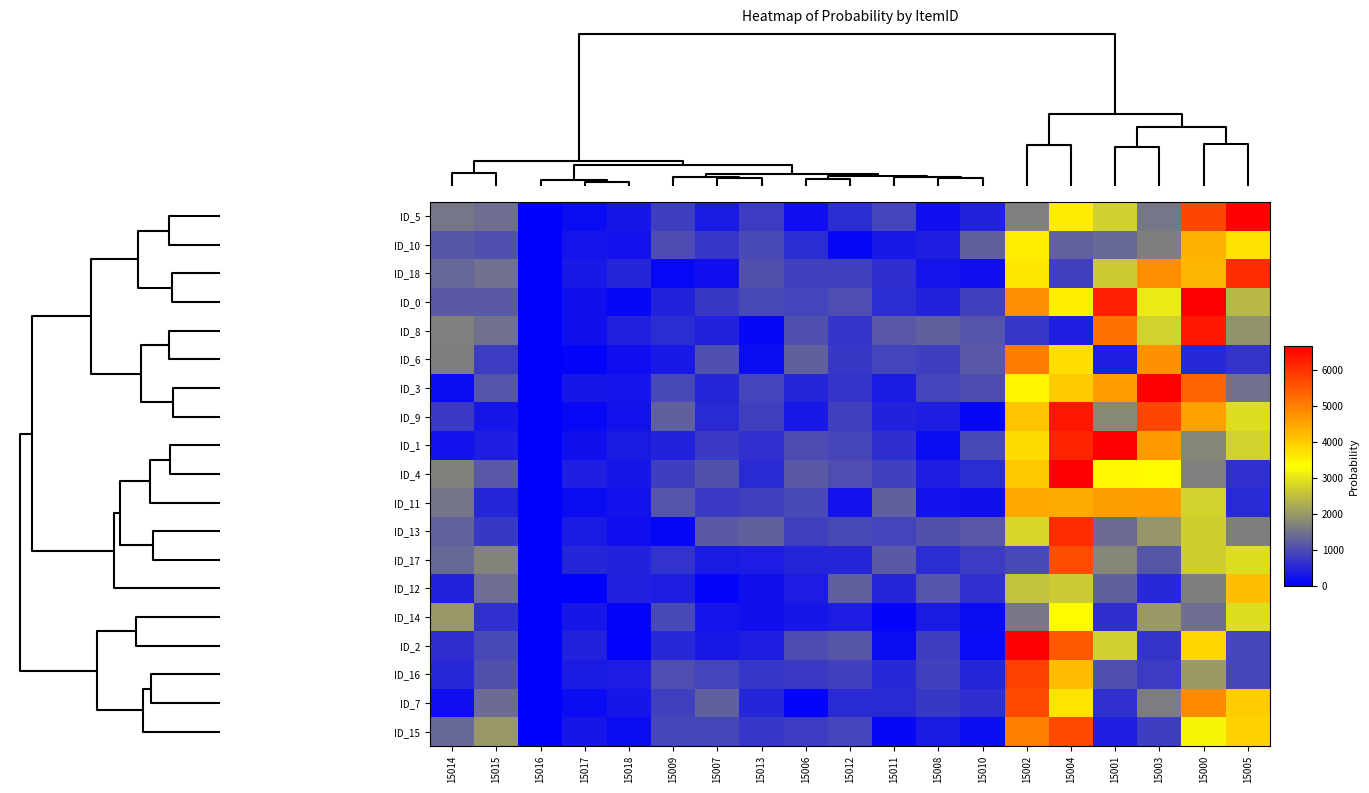

At how many categories does at least one series exceed 5494?

6